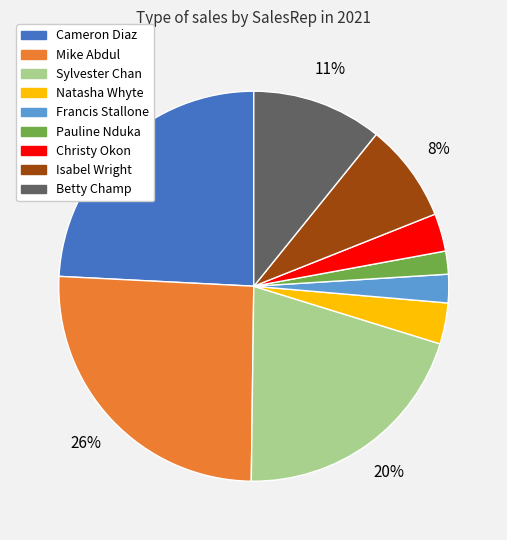

What is the largest slice in the pie chart?

Mike Abdul